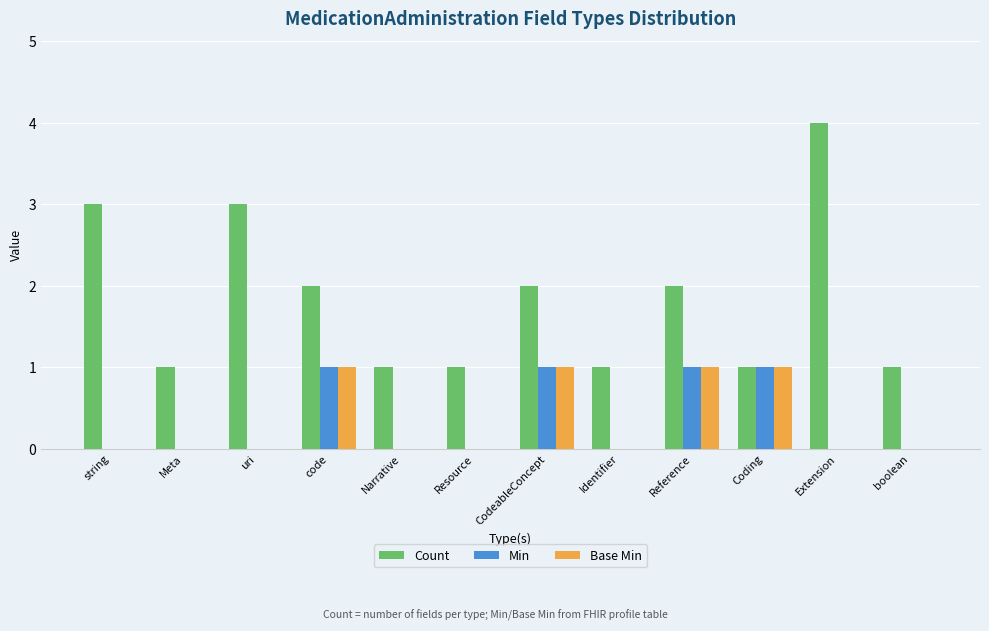

The value of Base Min at Reference is 0. True or false?

False